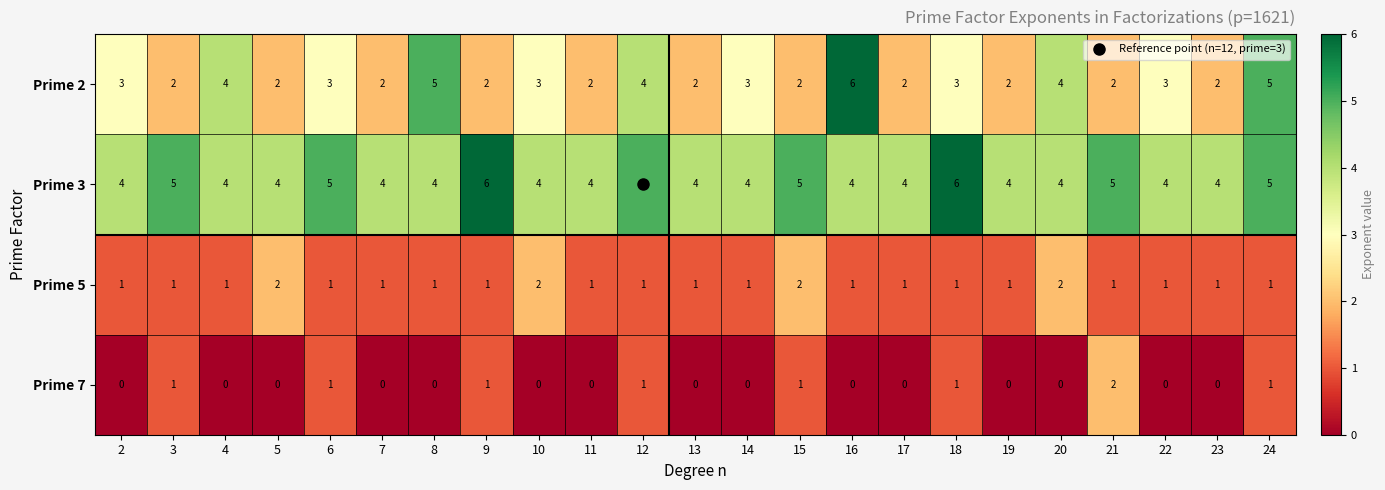

At which category is the sum across all series the highest?

24